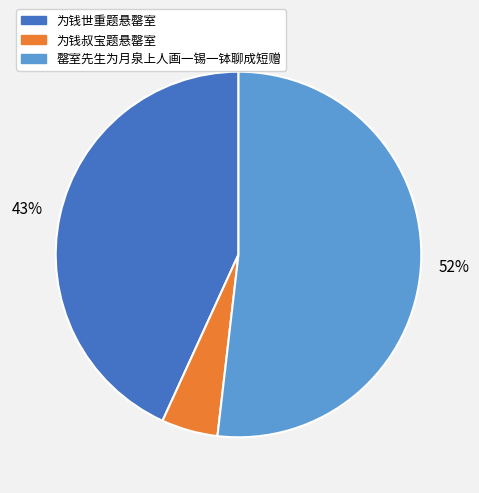

The 罄室先生为月泉上人画一锡一钵聊成短赠 slice represents 52% of the pie. True or false?

True